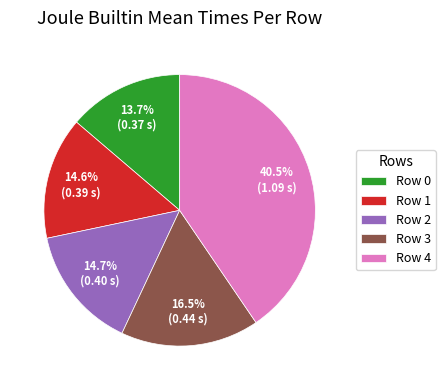

What portion of the pie excludes Row 0?

86.3%